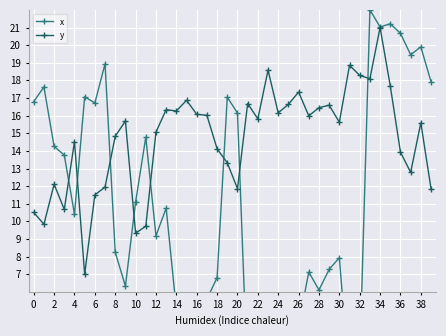

What is the average value of the x series?

10.8